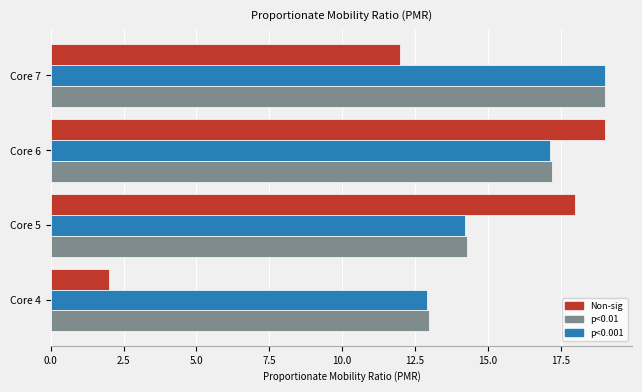

What is the minimum value shown in the chart?

2.0